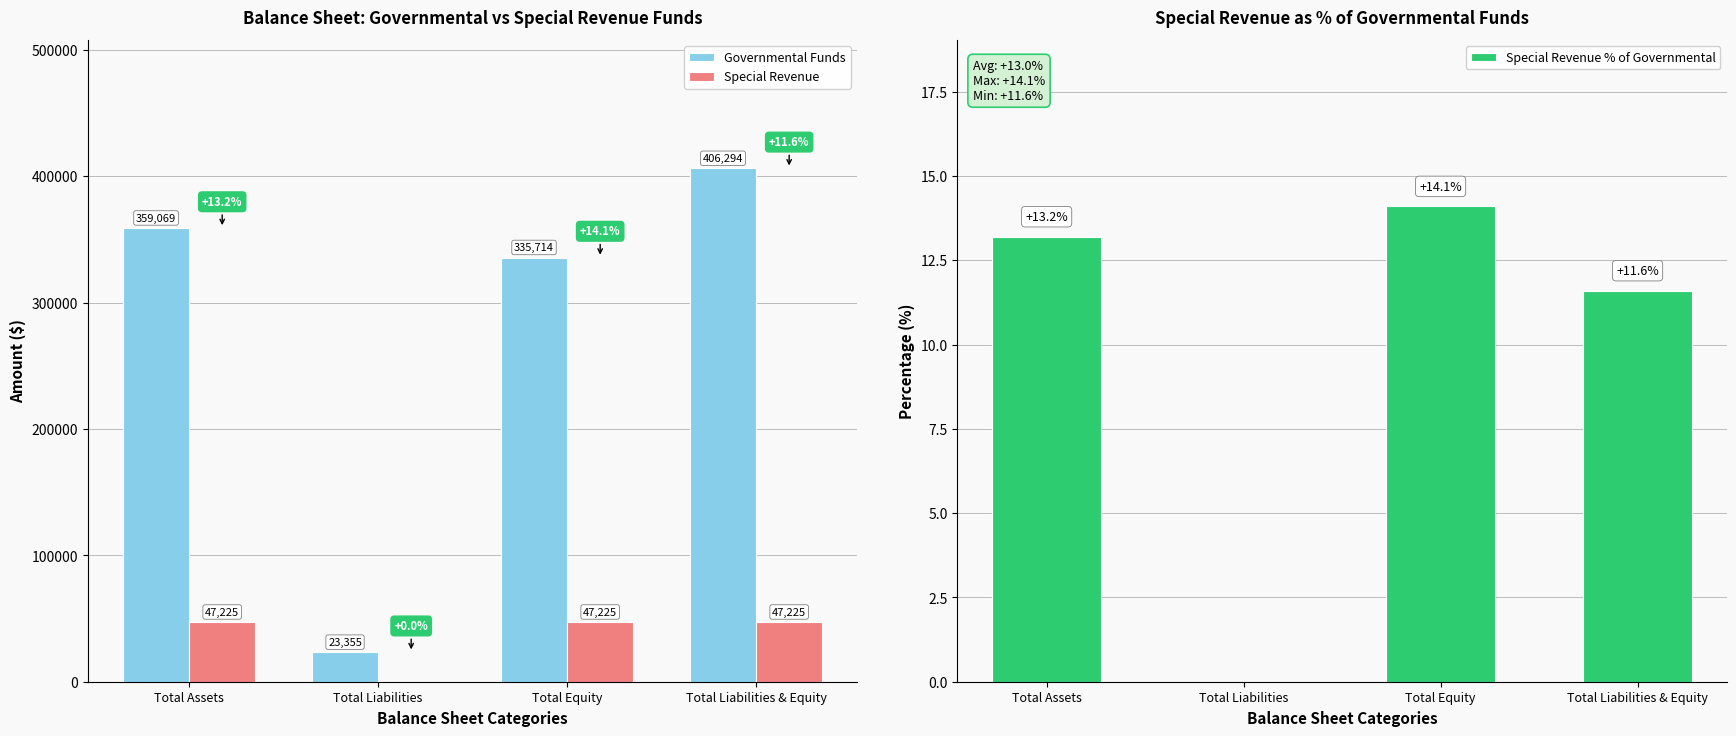

Count the number of data series in this chart.

3